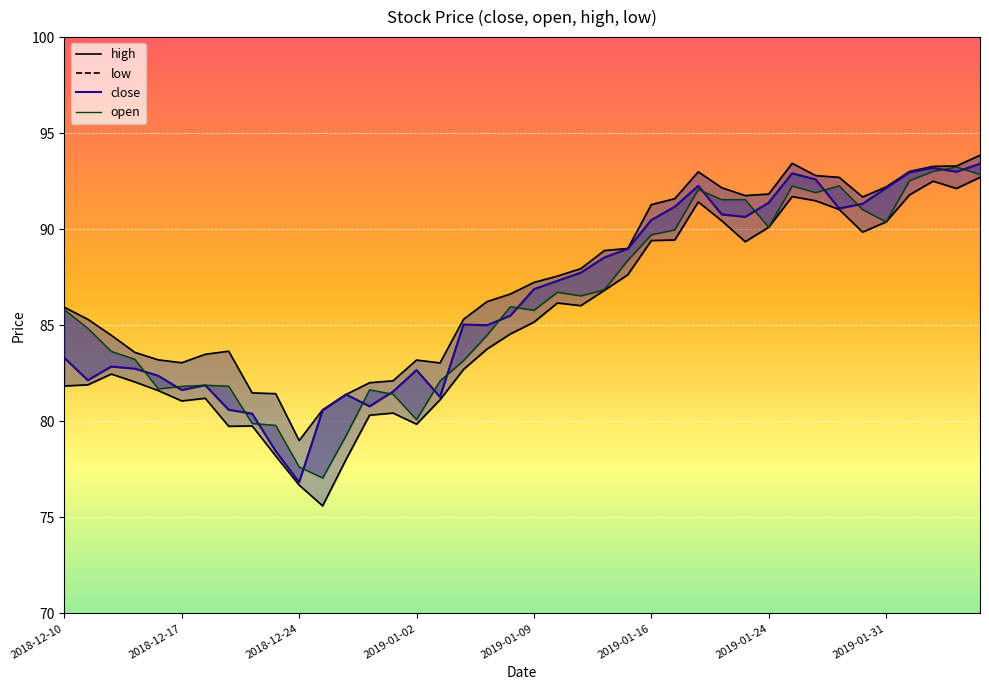

The high_line series shows 44.1 at 12. True or false?

False